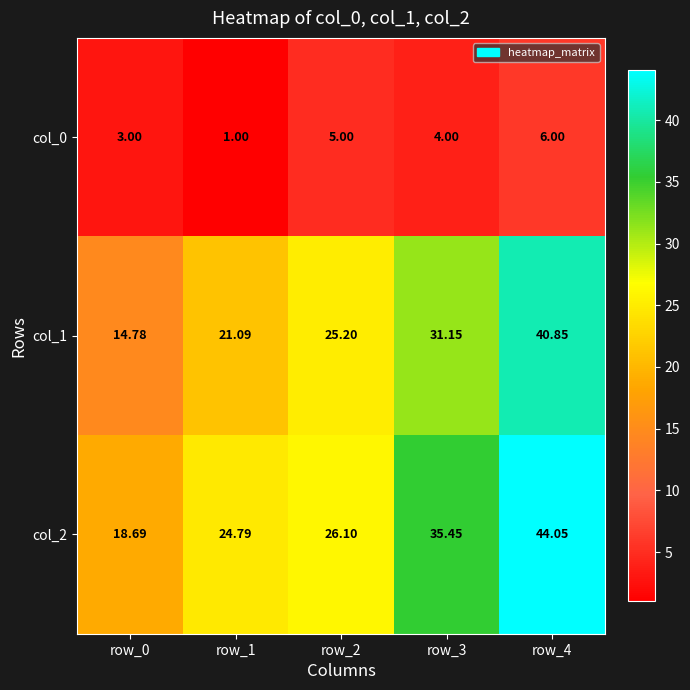

Is the value of col_1 at row_4 greater than the value of col_0 at row_3?

Yes